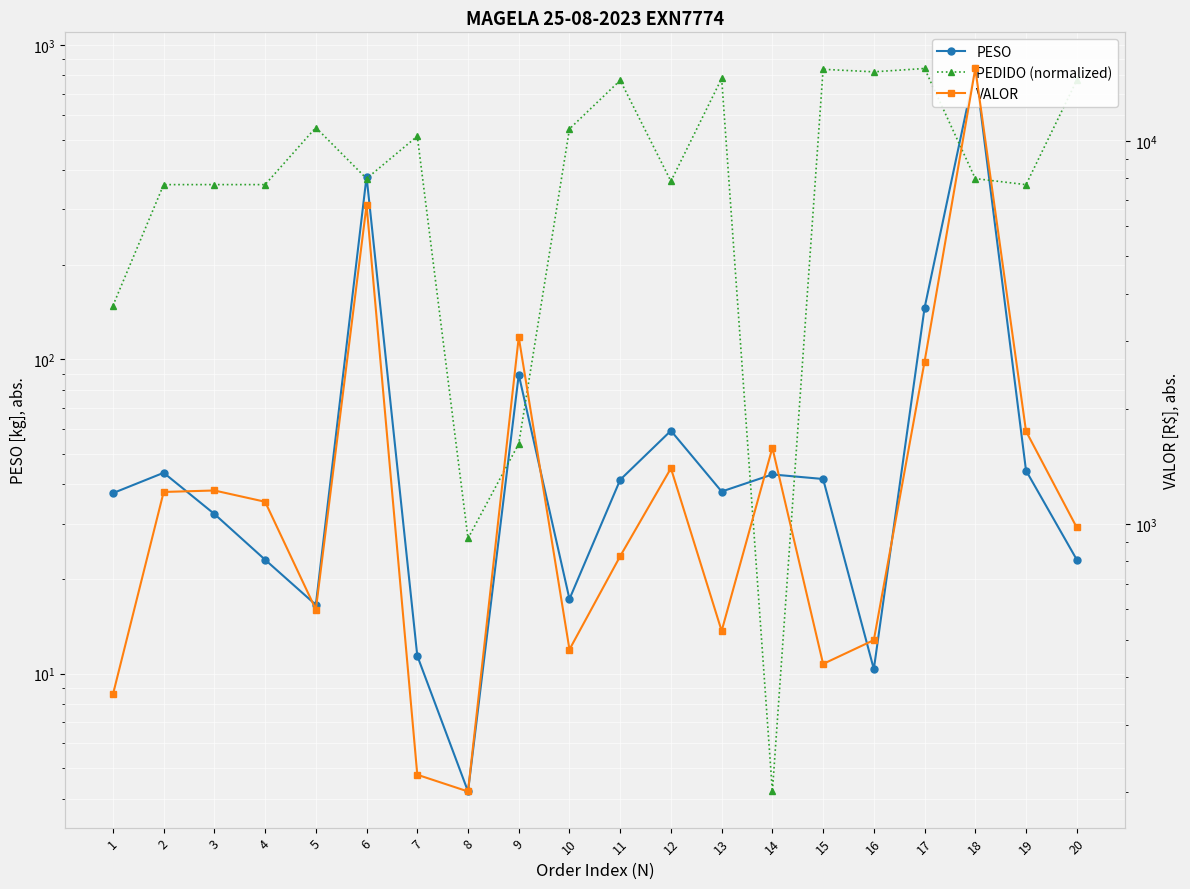

Between which two adjacent categories do PEDIDO (normalized) and VALOR first intersect?

6 and 7